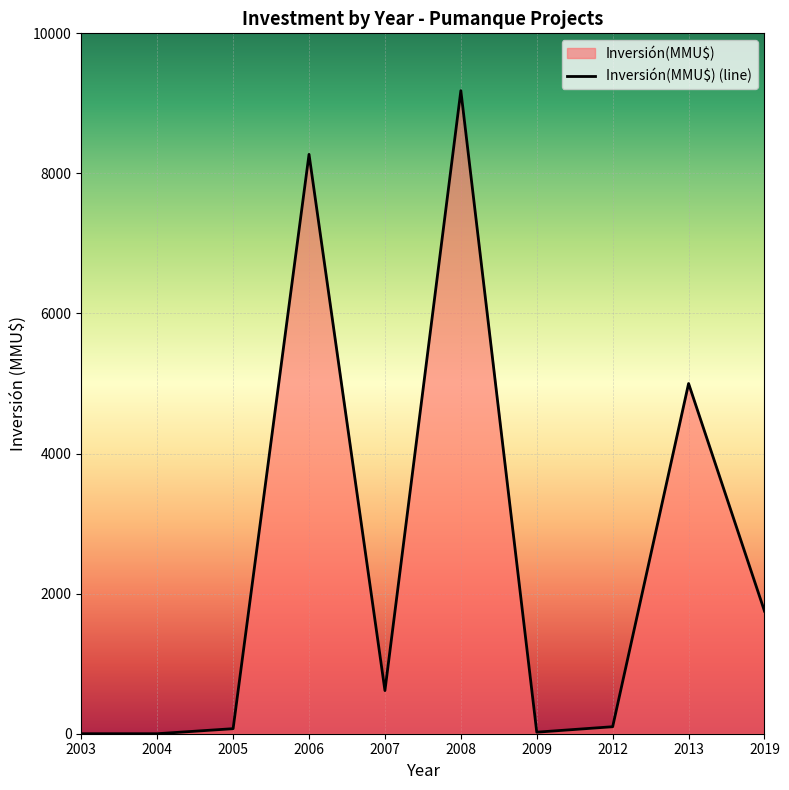

How many values are below 616?

5